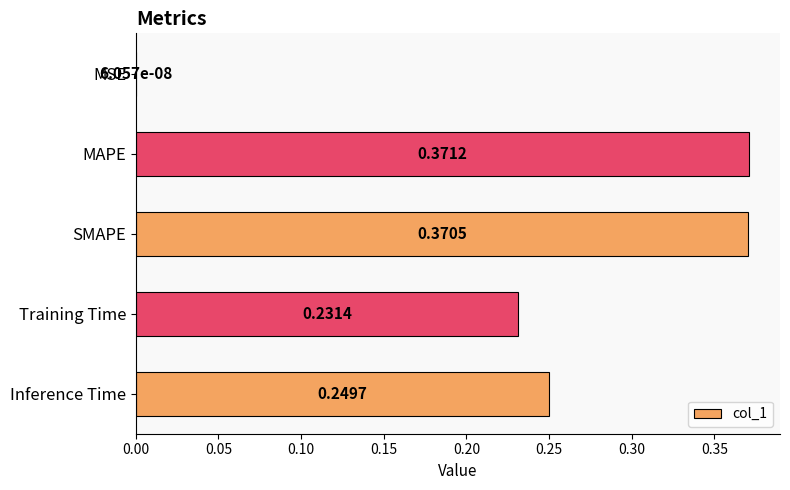

At which label is the value closest to 0?

MSE